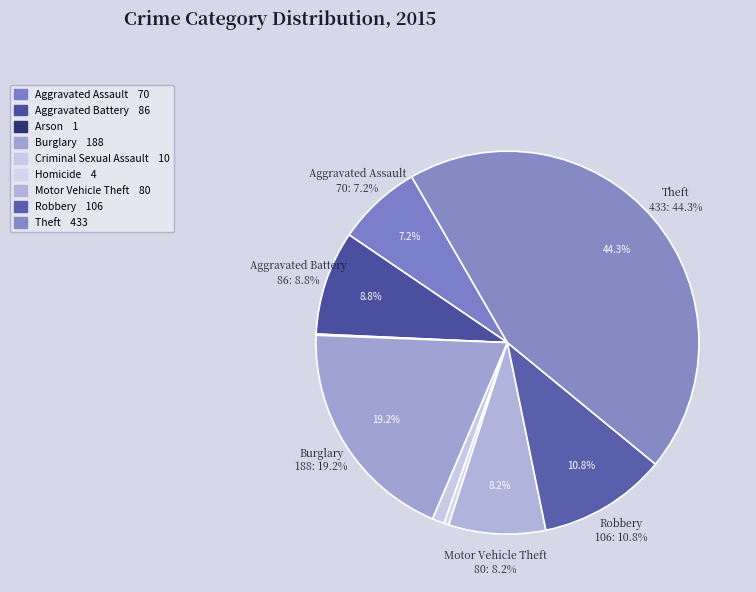

Is there a majority slice in this chart?

No